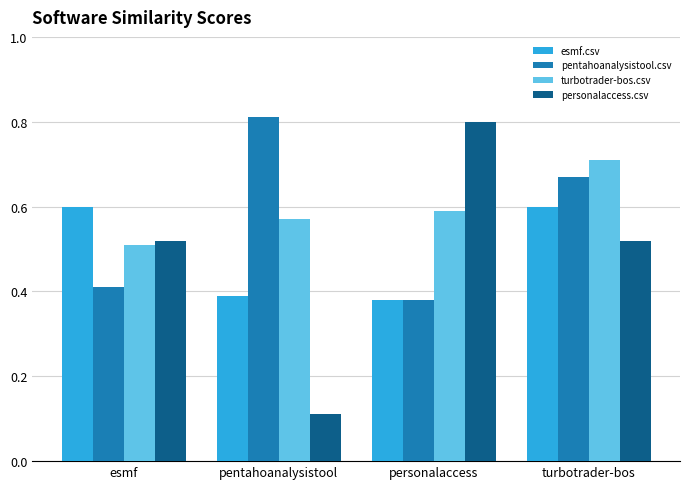

True or false: turbotrader-bos.csv has a value of 0.3 at esmf.

False